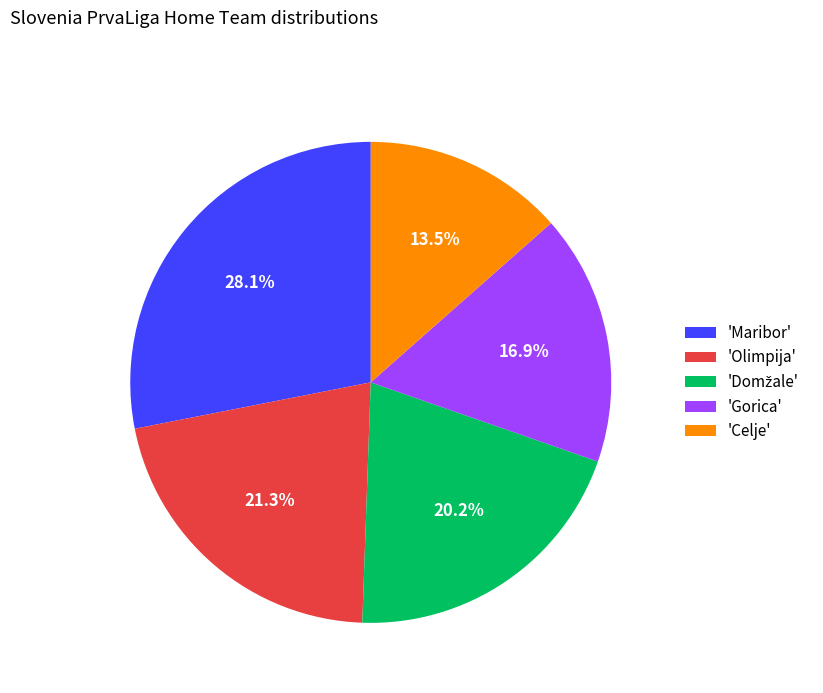

Which slice is the smallest?

'Celje'